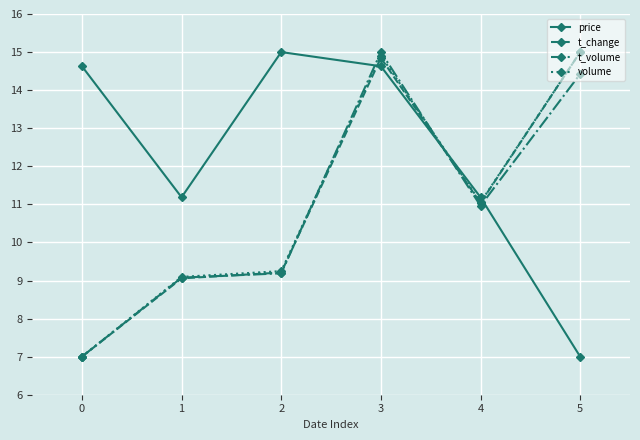

True or false: price and t_volume intersect in this chart.

True